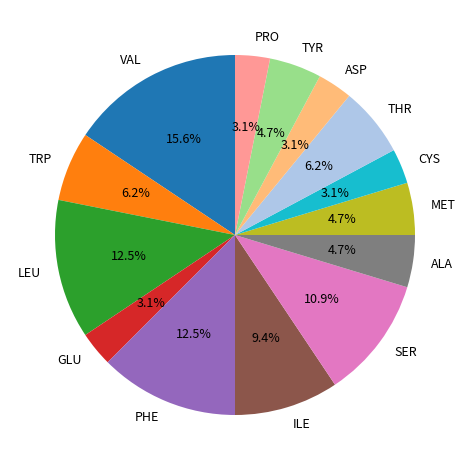

Do ALA and TRP together represent more than half of the pie?

No